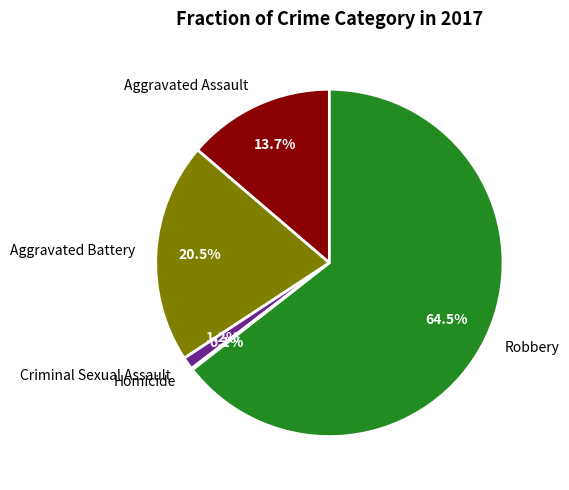

What is the largest slice in the pie chart?

Robbery